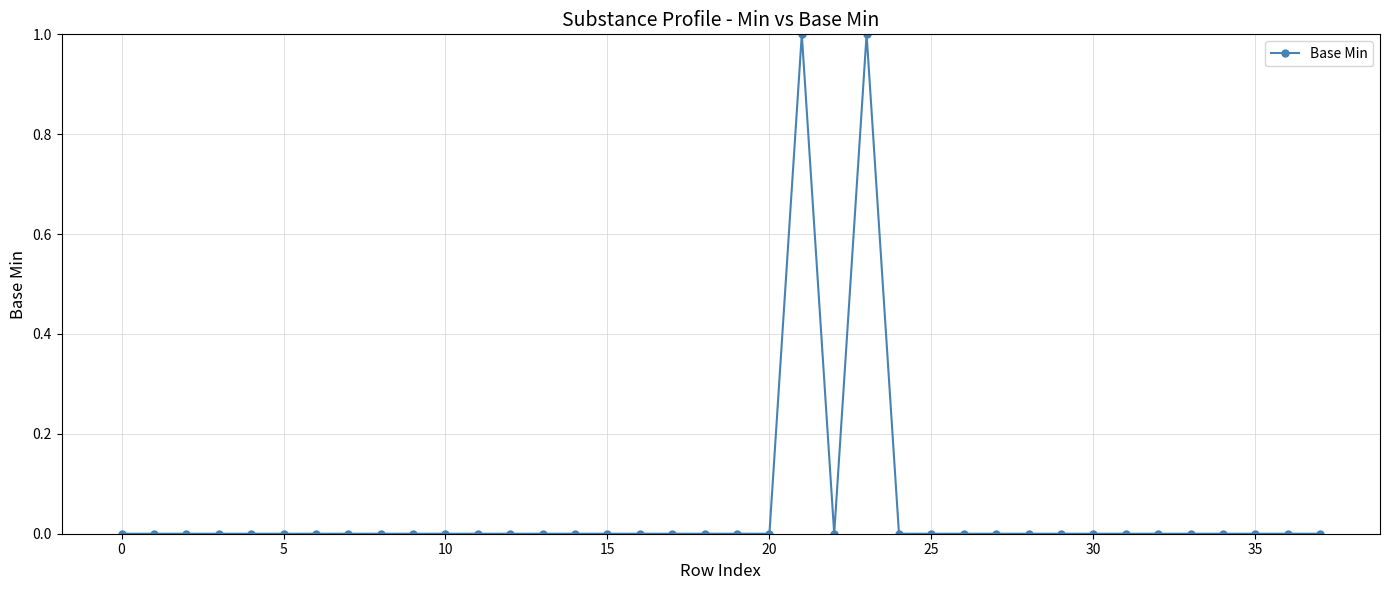

Does the chart have visible grid lines?

Yes